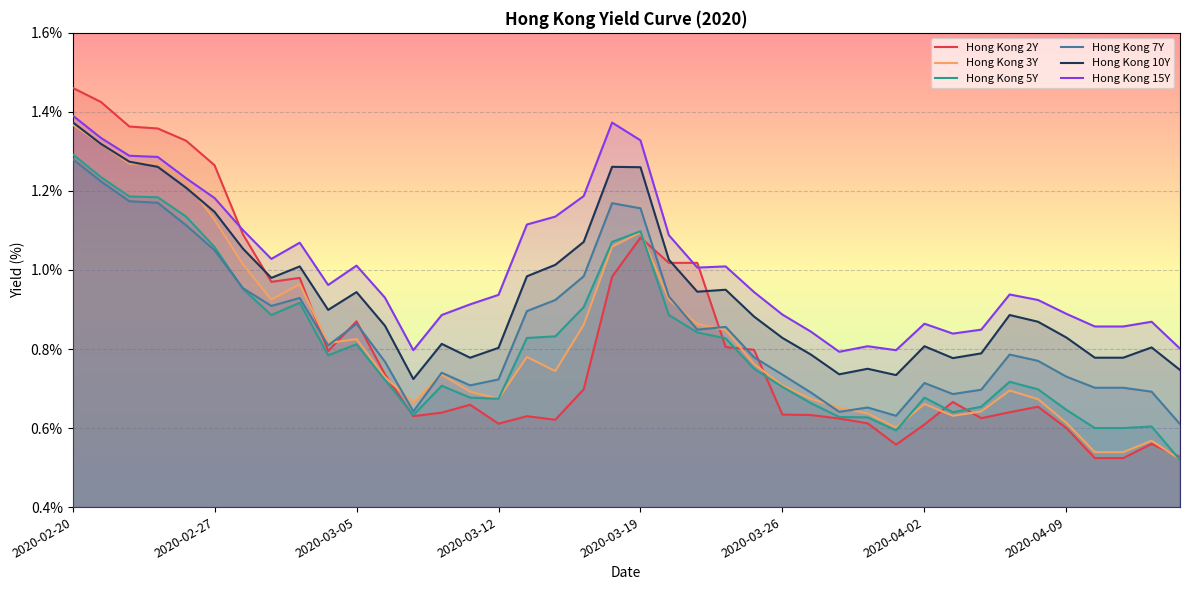

Reading left to right, what are all the values shown in this chart?

Hong Kong 2Y: 1.5	1.4	1.4	1.4	1.3	1.3	1.1	1.0	1.0	0.8	0.9	0.7	0.6	0.6	0.7	0.6	0.6	0.6	0.7	1.0	1.1	1.0	1.0	0.8	0.8	0.6	0.6	0.6	0.6	0.6	0.6	0.7	0.6	0.6	0.7	0.6	0.5	0.5	0.6	0.5
Hong Kong 3Y: 1.4	1.3	1.3	1.3	1.2	1.1	1.0	0.9	1.0	0.8	0.8	0.7	0.7	0.7	0.7	0.7	0.8	0.7	0.9	1.1	1.1	0.9	0.9	0.8	0.8	0.7	0.7	0.7	0.6	0.6	0.7	0.6	0.6	0.7	0.7	0.6	0.5	0.5	0.6	0.5
Hong Kong 5Y: 1.3	1.2	1.2	1.2	1.1	1.1	1.0	0.9	0.9	0.8	0.8	0.7	0.6	0.7	0.7	0.7	0.8	0.8	0.9	1.1	1.1	0.9	0.8	0.8	0.8	0.7	0.7	0.6	0.6	0.6	0.7	0.6	0.7	0.7	0.7	0.6	0.6	0.6	0.6	0.5
Hong Kong 7Y: 1.3	1.2	1.2	1.2	1.1	1.1	1.0	0.9	0.9	0.8	0.9	0.8	0.6	0.7	0.7	0.7	0.9	0.9	1.0	1.2	1.2	0.9	0.8	0.9	0.8	0.7	0.7	0.6	0.7	0.6	0.7	0.7	0.7	0.8	0.8	0.7	0.7	0.7	0.7	0.6
Hong Kong 10Y: 1.4	1.3	1.3	1.3	1.2	1.1	1.1	1.0	1.0	0.9	0.9	0.9	0.7	0.8	0.8	0.8	1.0	1.0	1.1	1.3	1.3	1.0	0.9	0.9	0.9	0.8	0.8	0.7	0.8	0.7	0.8	0.8	0.8	0.9	0.9	0.8	0.8	0.8	0.8	0.7
Hong Kong 15Y: 1.4	1.3	1.3	1.3	1.2	1.2	1.1	1.0	1.1	1.0	1.0	0.9	0.8	0.9	0.9	0.9	1.1	1.1	1.2	1.4	1.3	1.1	1.0	1.0	0.9	0.9	0.8	0.8	0.8	0.8	0.9	0.8	0.8	0.9	0.9	0.9	0.9	0.9	0.9	0.8